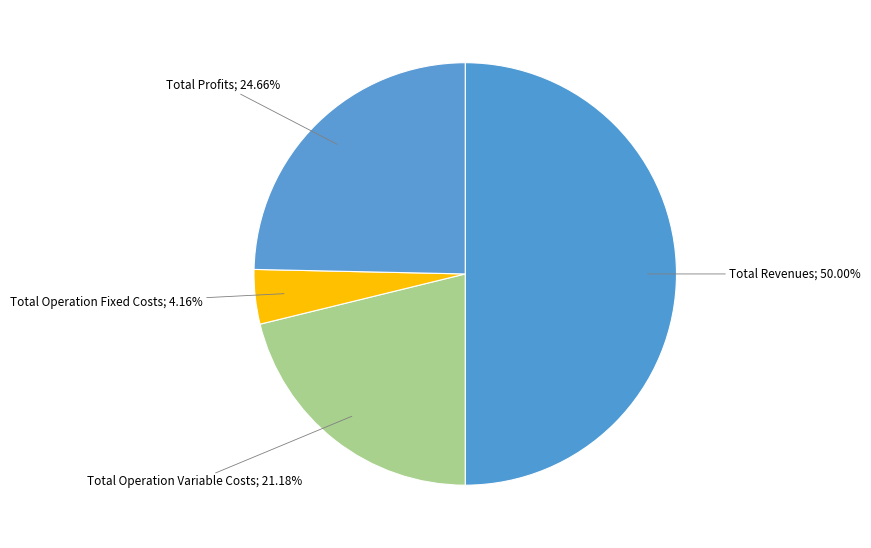

Is the sum of Total Revenues; 50.00% and Total Operation Variable Costs; 21.18% greater than half?

Yes